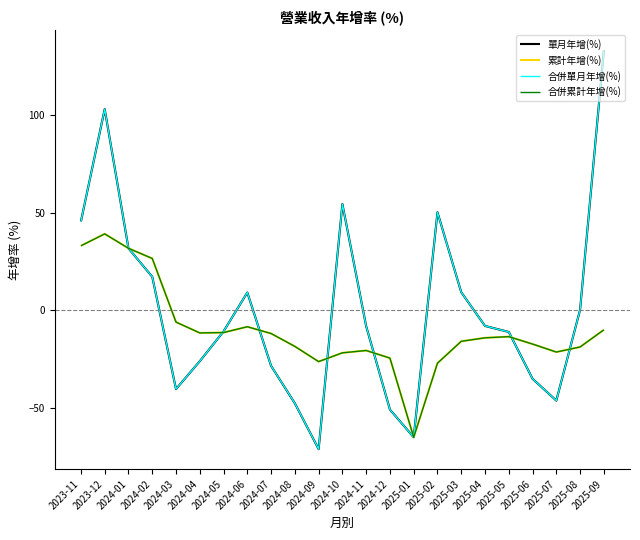

Does the chart have visible grid lines?

No